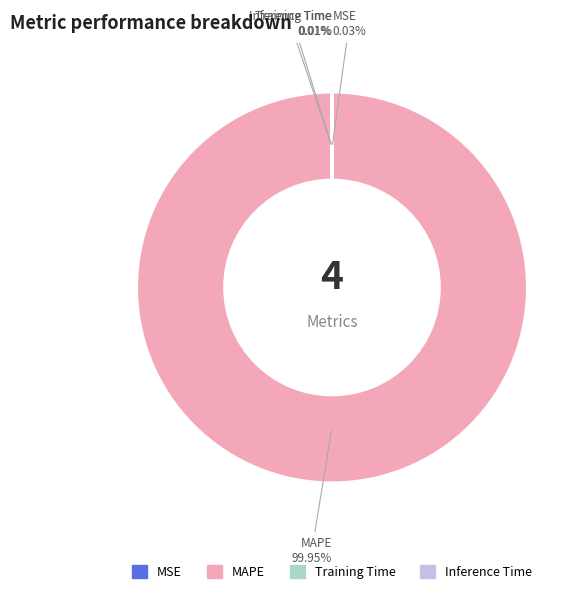

What is the majority slice?

MAPE